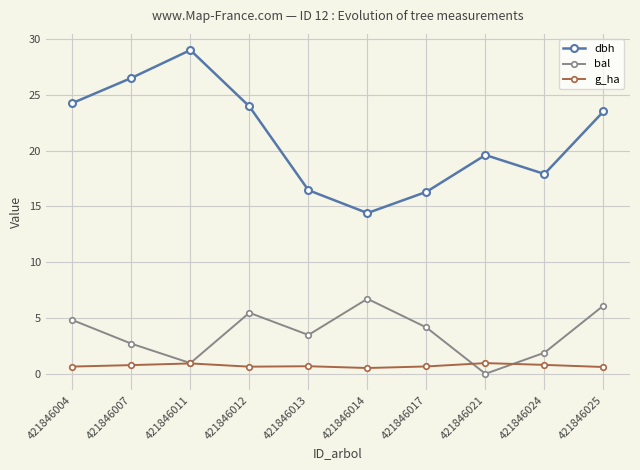

What is the maximum value for dbh?

29.0